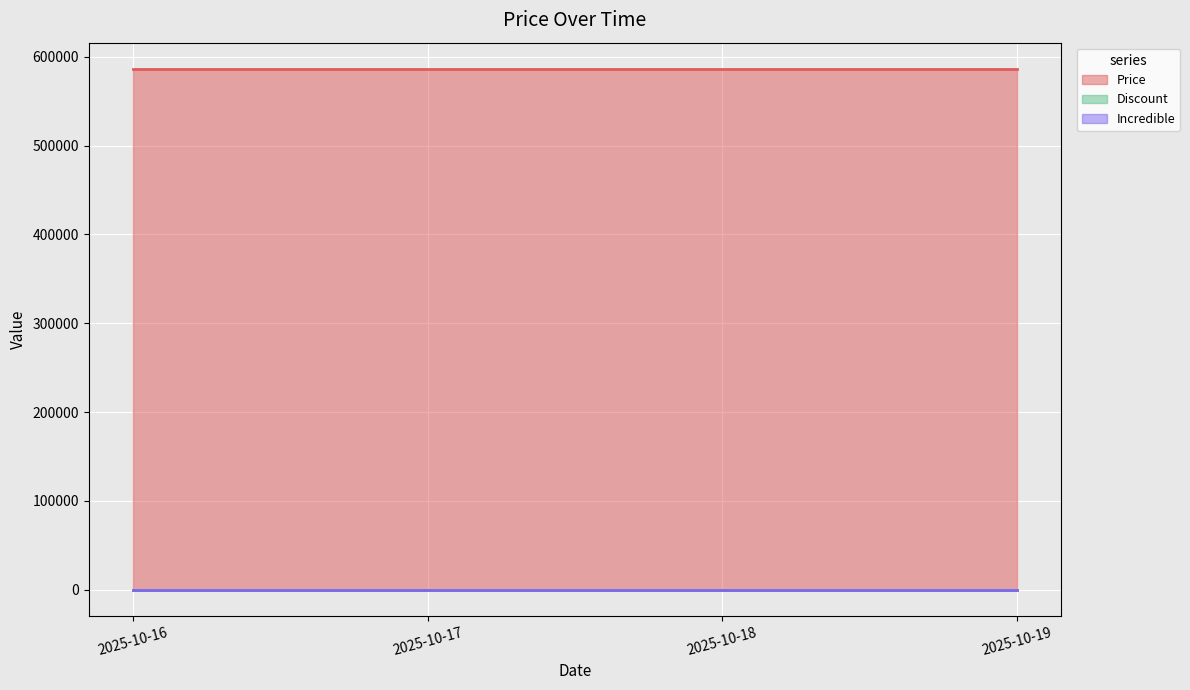

At which category is the sum across all series the highest?

2025-10-16